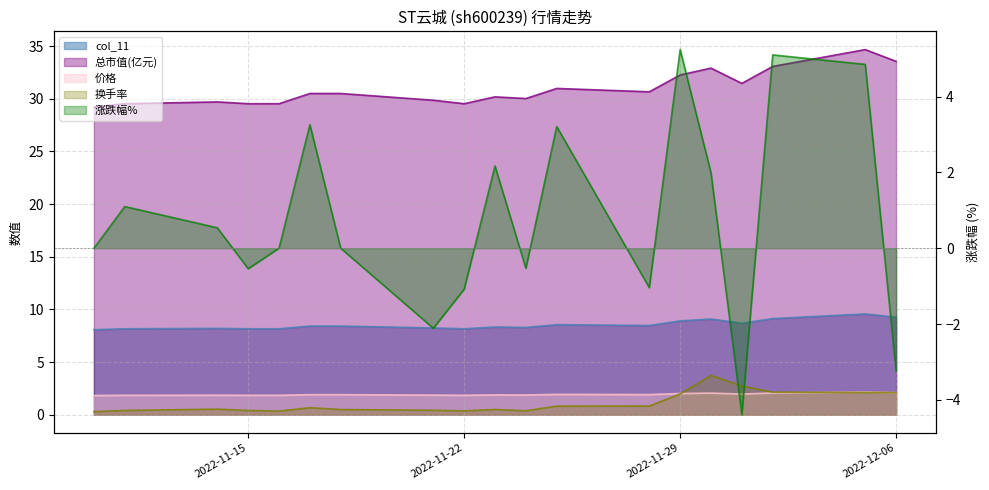

How many times do 价格 and 换手率 cross each other?

3